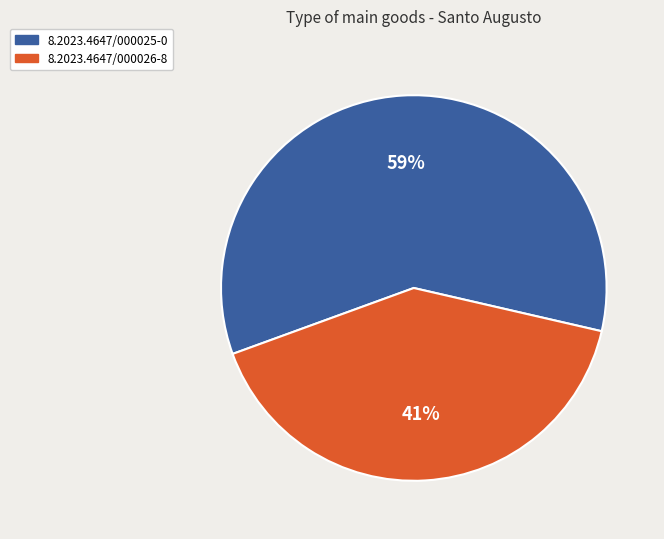

To the nearest percent, what is the difference between the largest and smallest slice percentages?

18%